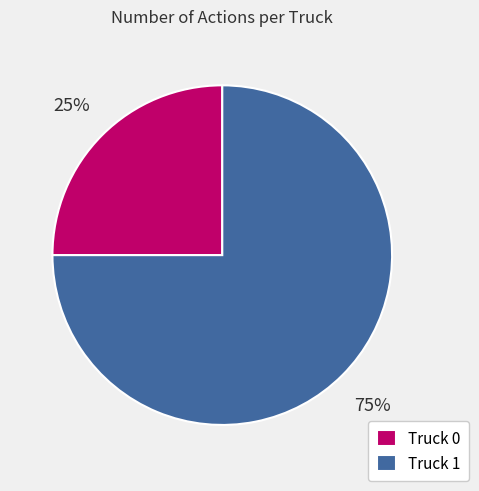

Rank the categories by value from highest to lowest.

Truck 1, Truck 0